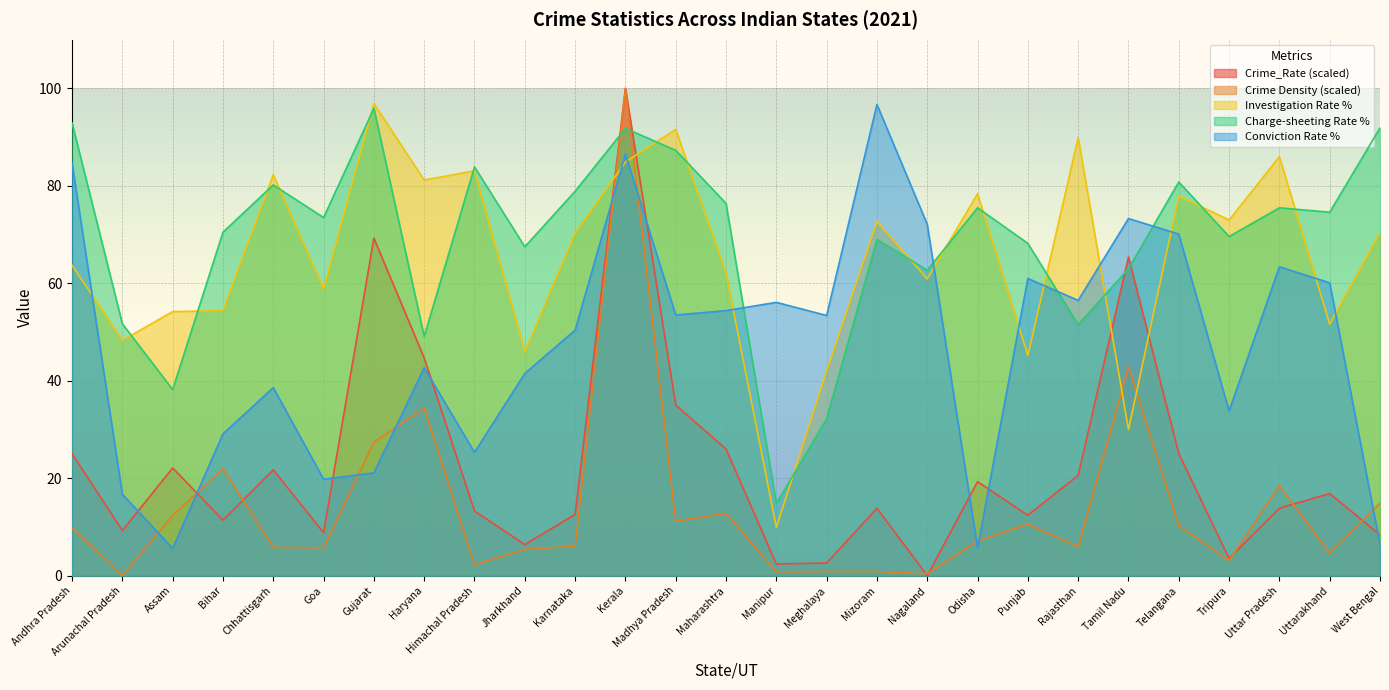

Reading left to right, extract all data points from this chart.

Crime_Rate: Andhra Pradesh=25.0	Arunachal Pradesh=9.3	Assam=22.1	Bihar=11.4	Chhattisgarh=21.7	Goa=8.8	Gujarat=69.3	Haryana=44.7	Himachal Pradesh=13.3	Jharkhand=6.4	Karnataka=12.6	Kerala=100.0	Madhya Pradesh=35.0	Maharashtra=26.0	Manipur=2.4	Meghalaya=2.6	Mizoram=13.8	Nagaland=0.0	Odisha=19.3	Punjab=12.4	Rajasthan=20.6	Tamil Nadu=65.4	Telangana=25.1	Tripura=3.6	Uttar Pradesh=13.8	Uttarakhand=16.9	West Bengal=8.4
Crime Density (Crime/100Km): Andhra Pradesh=9.8	Arunachal Pradesh=0.0	Assam=12.3	Bihar=22.0	Chhattisgarh=5.8	Goa=5.7	Gujarat=27.4	Haryana=34.4	Himachal Pradesh=2.2	Jharkhand=5.4	Karnataka=6.1	Kerala=100.0	Madhya Pradesh=11.2	Maharashtra=12.8	Manipur=0.8	Meghalaya=0.9	Mizoram=0.9	Nagaland=0.4	Odisha=7.1	Punjab=10.6	Rajasthan=5.9	Tamil Nadu=42.9	Telangana=10.2	Tripura=3.1	Uttar Pradesh=18.5	Uttarakhand=4.6	West Bengal=14.9
Investigation Rate %: Andhra Pradesh=63.7	Arunachal Pradesh=48.3	Assam=54.2	Bihar=54.4	Chhattisgarh=82.3	Goa=58.8	Gujarat=96.9	Haryana=81.2	Himachal Pradesh=83.1	Jharkhand=45.9	Karnataka=70.3	Kerala=84.9	Madhya Pradesh=91.6	Maharashtra=62.1	Manipur=9.9	Meghalaya=42.0	Mizoram=72.7	Nagaland=60.9	Odisha=78.4	Punjab=45.2	Rajasthan=89.9	Tamil Nadu=30.0	Telangana=77.9	Tripura=73.0	Uttar Pradesh=86.0	Uttarakhand=51.6	West Bengal=70.4
Charge-sheeting Rate %: Andhra Pradesh=92.9	Arunachal Pradesh=51.7	Assam=38.2	Bihar=70.5	Chhattisgarh=80.2	Goa=73.5	Gujarat=95.9	Haryana=49.1	Himachal Pradesh=83.9	Jharkhand=67.5	Karnataka=78.9	Kerala=91.8	Madhya Pradesh=87.3	Maharashtra=76.4	Manipur=14.8	Meghalaya=32.2	Mizoram=69.0	Nagaland=62.7	Odisha=75.5	Punjab=68.2	Rajasthan=51.5	Tamil Nadu=63.0	Telangana=80.8	Tripura=69.6	Uttar Pradesh=75.5	Uttarakhand=74.6	West Bengal=91.9
Conviction Rate %: Andhra Pradesh=84.7	Arunachal Pradesh=16.7	Assam=5.6	Bihar=29.1	Chhattisgarh=38.6	Goa=19.8	Gujarat=21.1	Haryana=42.7	Himachal Pradesh=25.3	Jharkhand=41.5	Karnataka=50.4	Kerala=86.5	Madhya Pradesh=53.5	Maharashtra=54.4	Manipur=56.1	Meghalaya=53.4	Mizoram=96.7	Nagaland=72.1	Odisha=5.7	Punjab=61.0	Rajasthan=56.5	Tamil Nadu=73.3	Telangana=70.1	Tripura=33.8	Uttar Pradesh=63.4	Uttarakhand=60.1	West Bengal=6.4